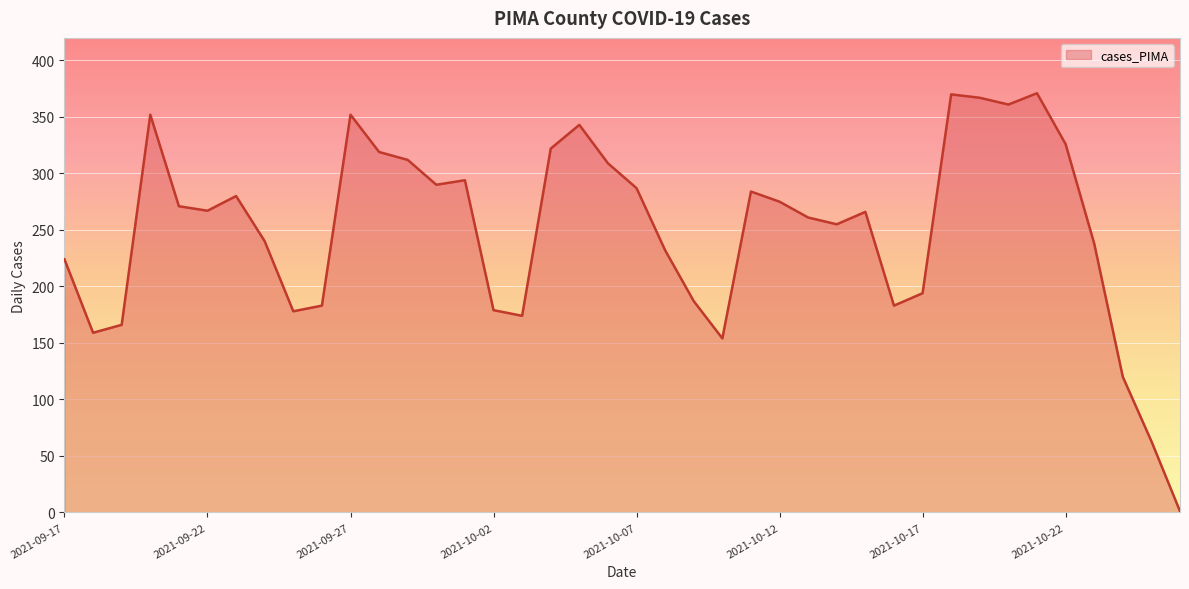

What is the maximum value shown in the chart?

371